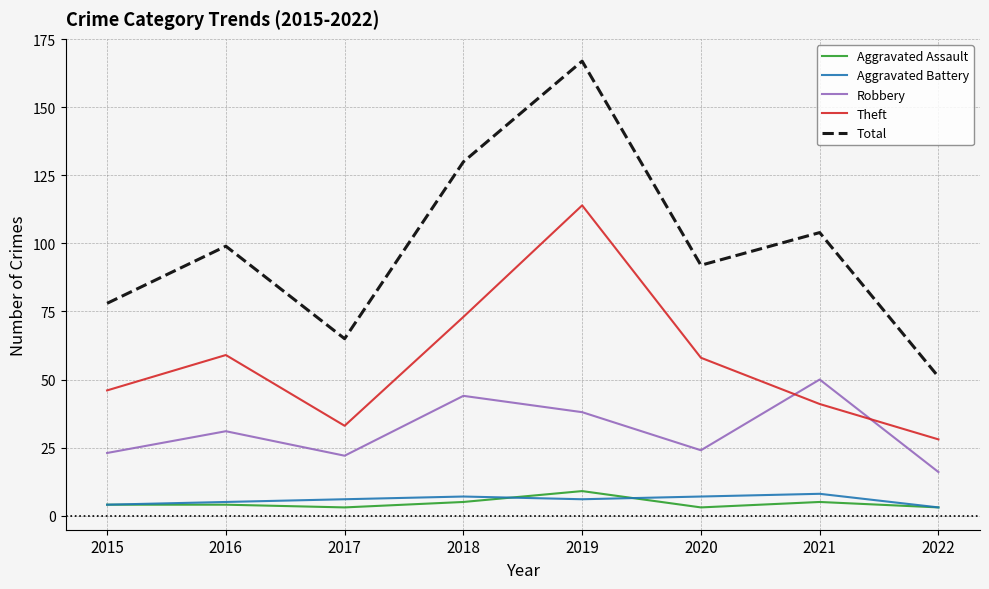

Reading left to right, what are all the values shown in this chart?

Aggravated Assault: 4	4	3	5	9	3	5	3
Aggravated Battery: 4	5	6	7	6	7	8	3
Robbery: 23	31	22	44	38	24	50	16
Theft: 46	59	33	73	114	58	41	28
Total: 78	99	65	130	167	92	104	51